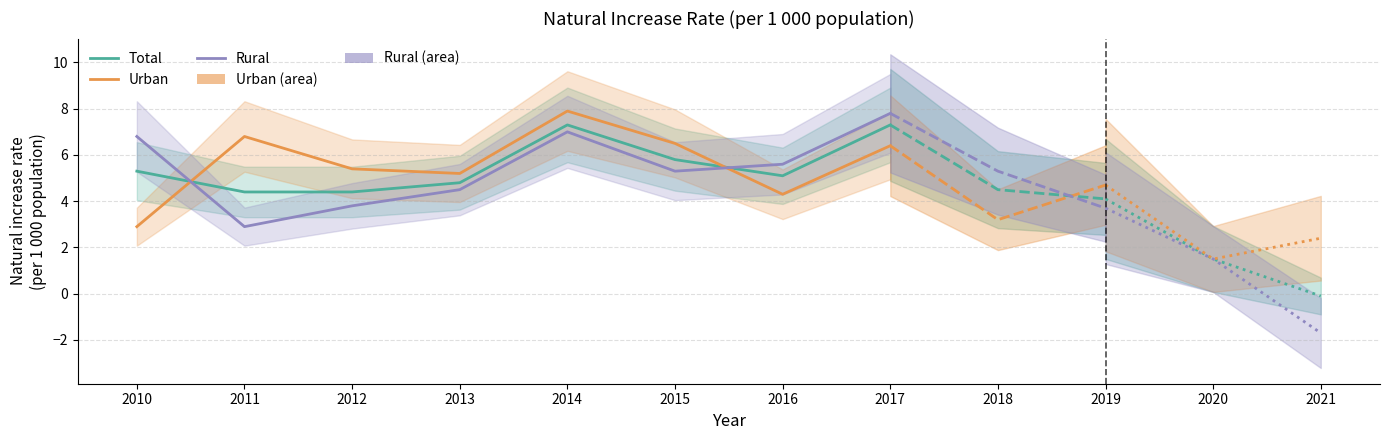

How many interior local peaks does the Rural series have?

1